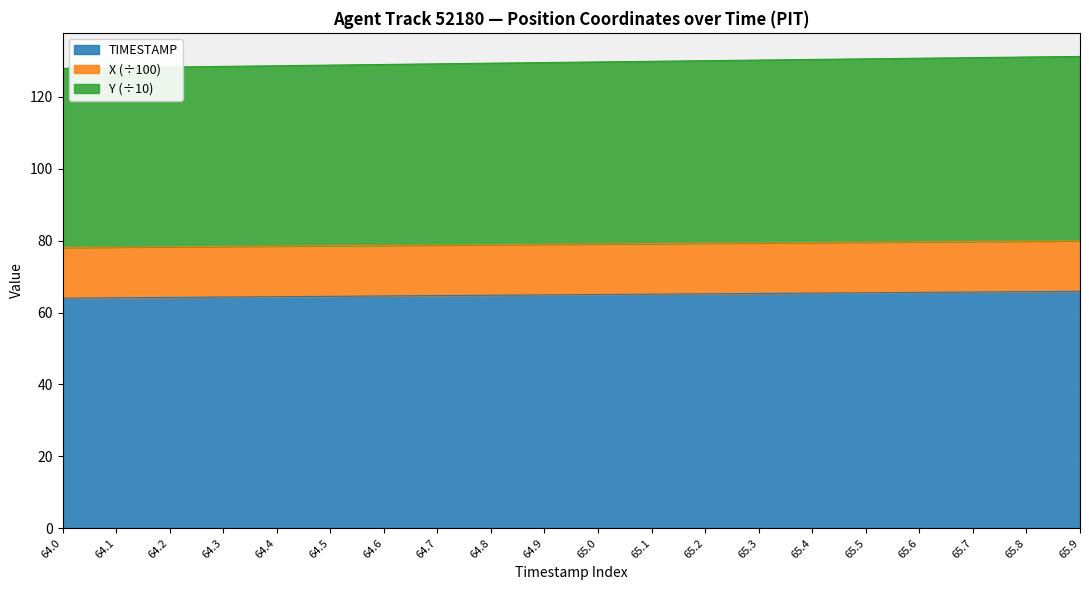

How many lines are shown in the chart?

3